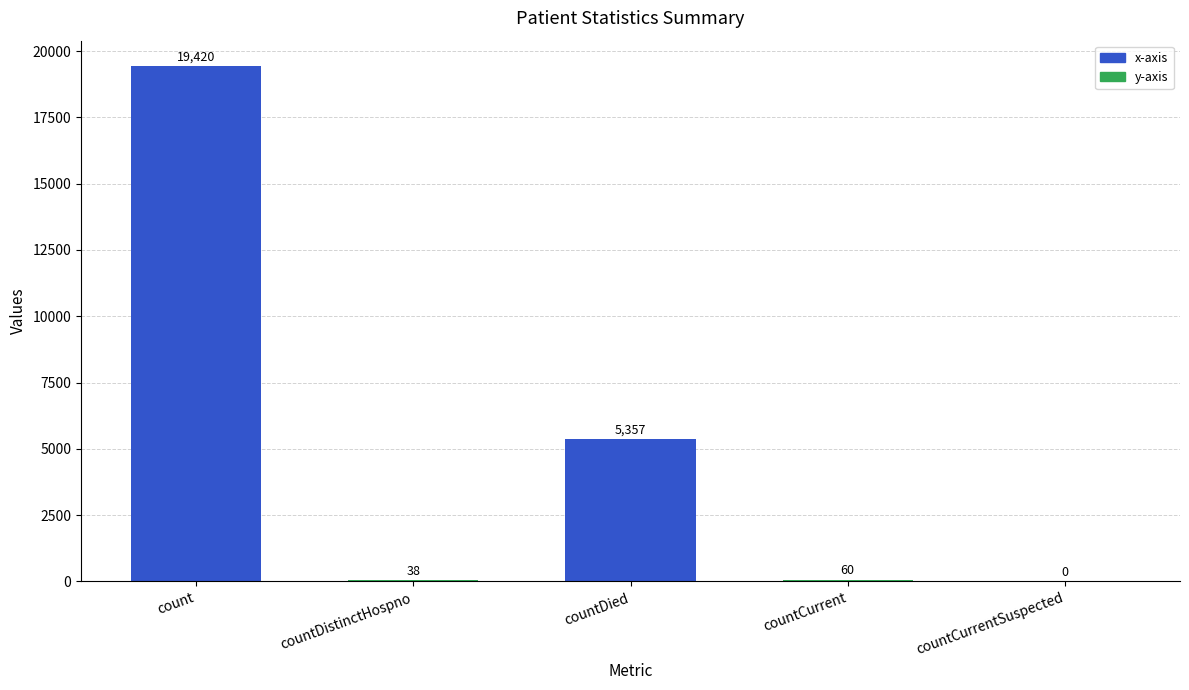

The value at countCurrentSuspected is 9594. True or false?

False